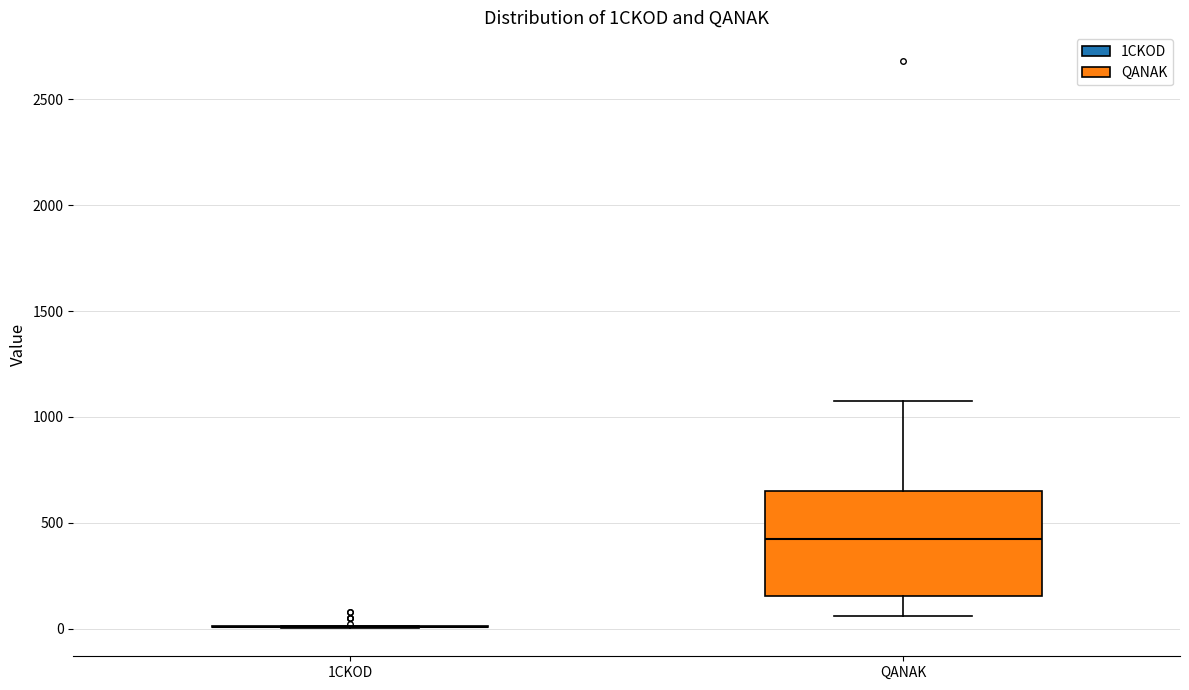

Reading left to right, transcribe this box plot: for each box, give where its median line is, the range the box spans, and where its two whiskers end, as read against the y-axis. The values are not printed on the chart, so give them approximately, as read against the axis.

1CKOD: box collapsed to a line at 0, whiskers 0 to 0
QANAK: median 400, box 150 to 650, whiskers 50 to 1050